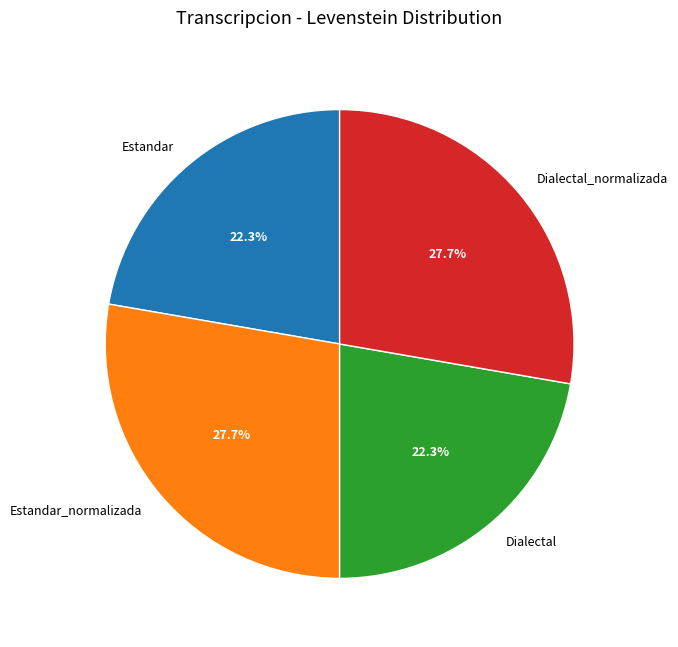

Is Estandar_normalizada the majority of the pie?

No